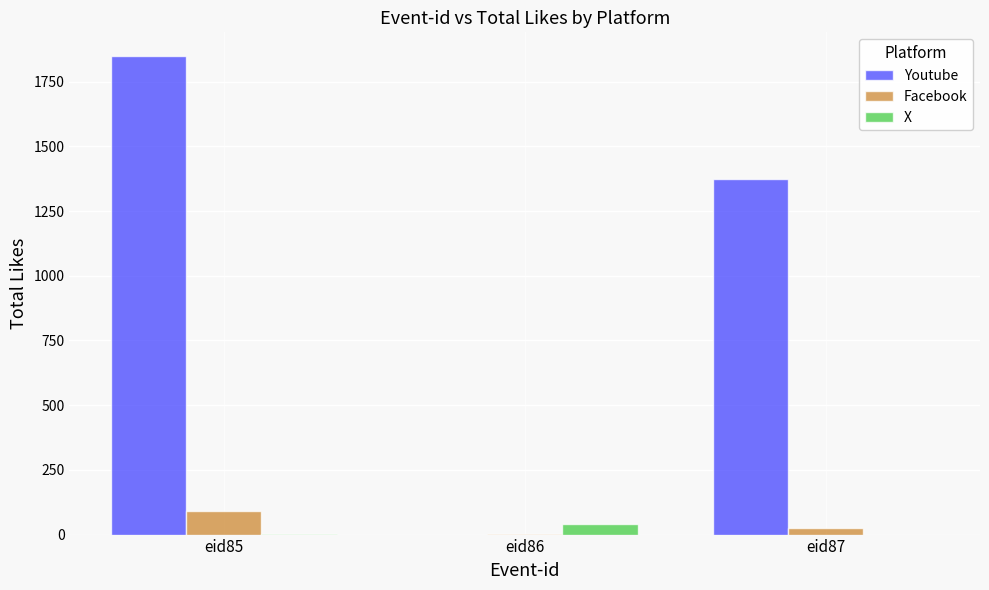

Between eid85 and eid86, which series saw the biggest shift?

Youtube